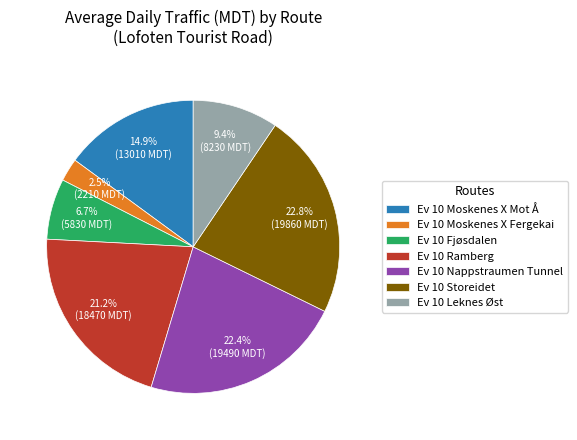

Combined, what portion of the pie is Ev 10 Fjøsdalen and Ev 10 Ramberg?

27.9%